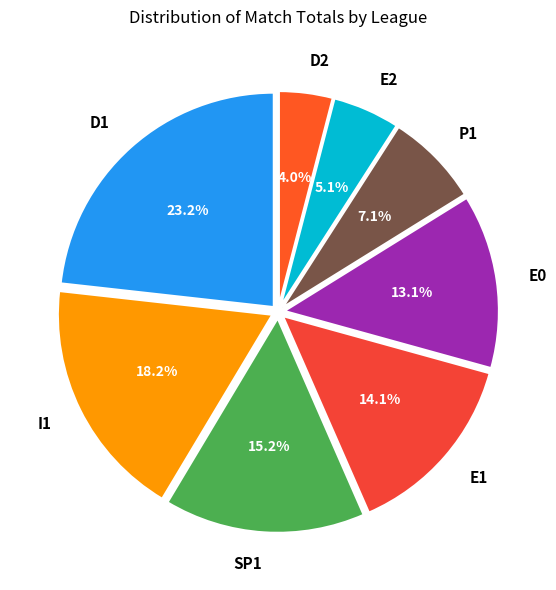

Approximately how many times larger is the value at E0 compared to E2?

2.6